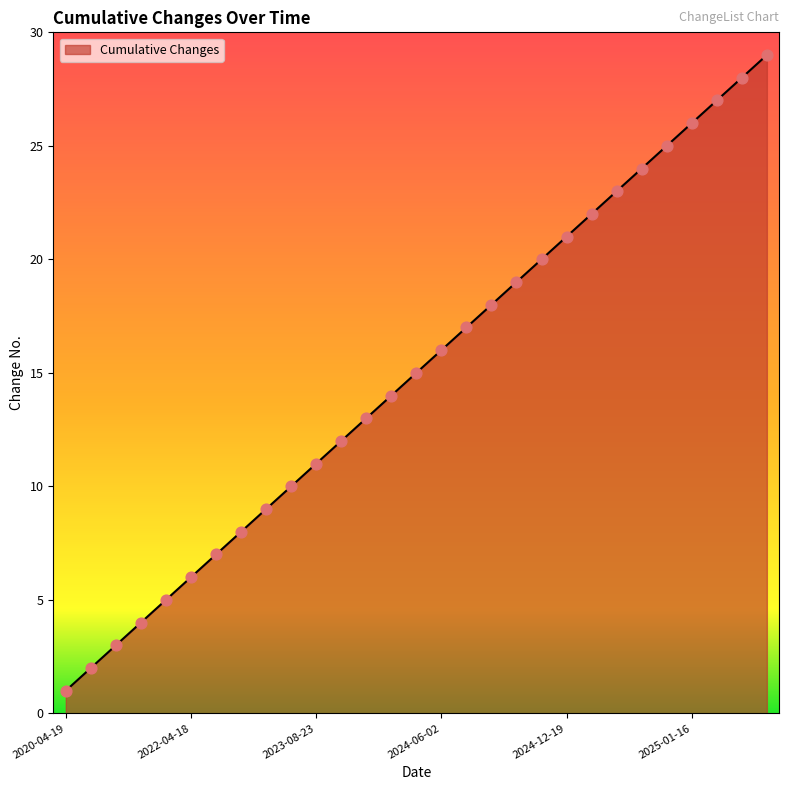

What is the difference between the maximum and minimum values?

28